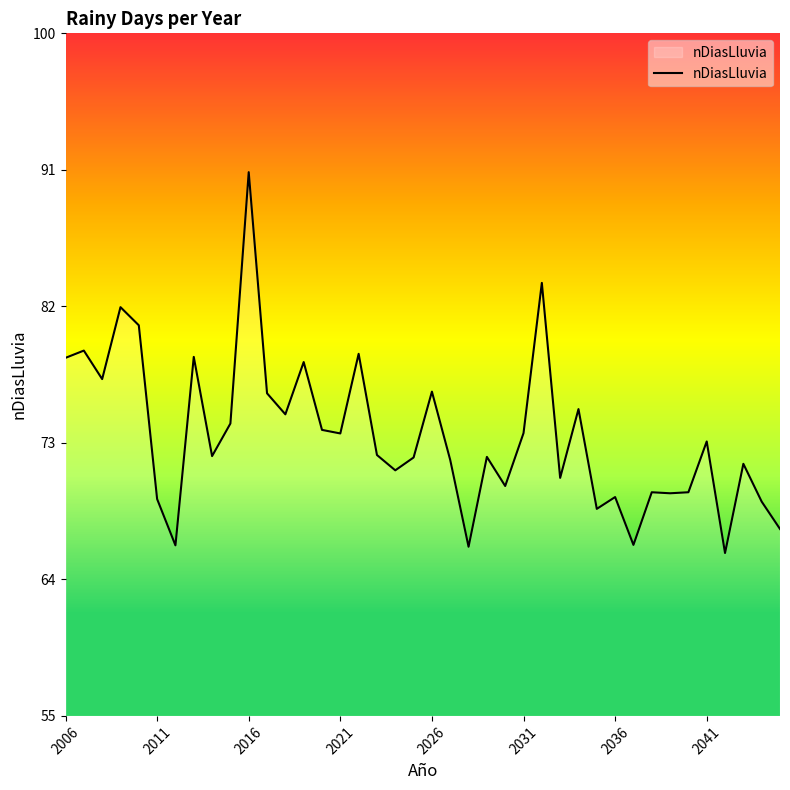

What is the difference between the second highest and minimum values?

17.8